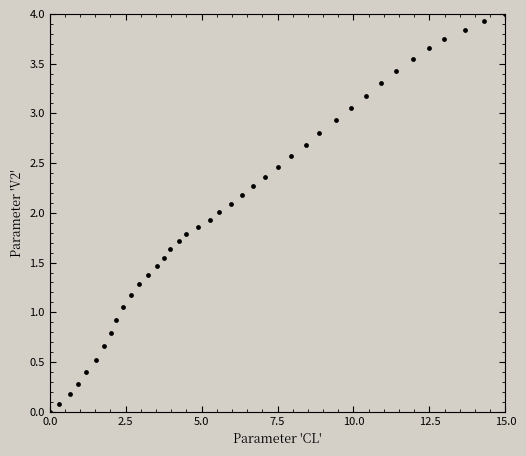

What is the range of Y values (max minus min)?

4.0